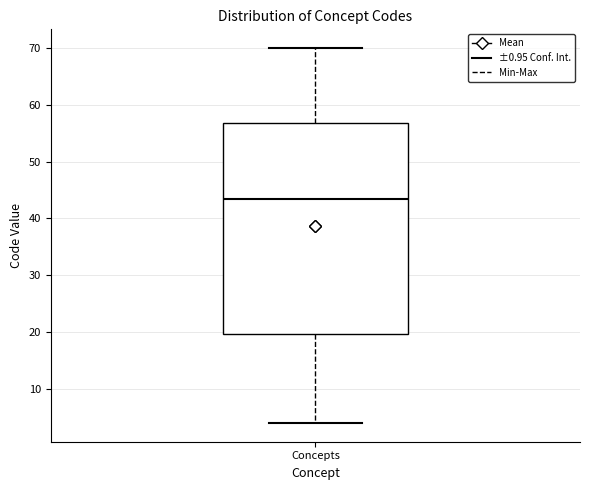

Where does the lower whisker of the box for Concepts end on the y-axis? The values are not printed on the chart, so give them approximately, as read against the axis.

4